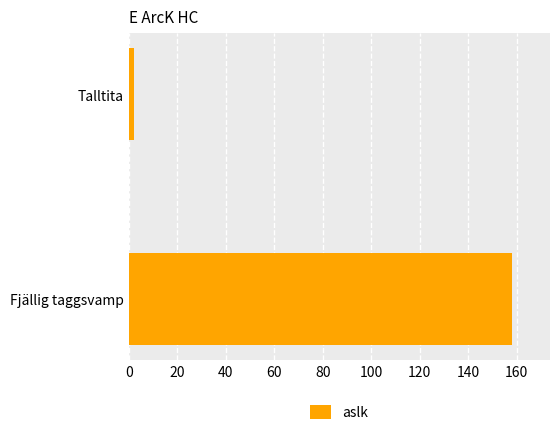

Between Talltita and Fjällig taggsvamp, which is larger?

Fjällig taggsvamp